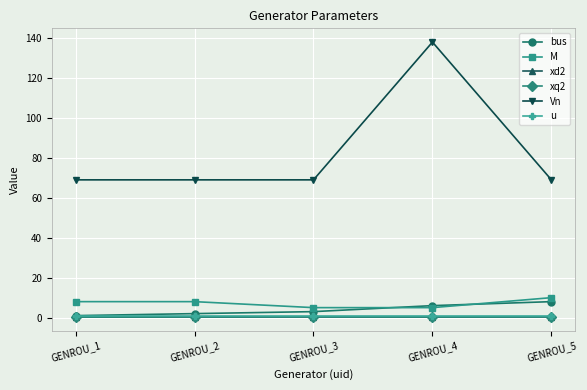

Between GENROU_2 and GENROU_4, which series saw the biggest shift?

Vn